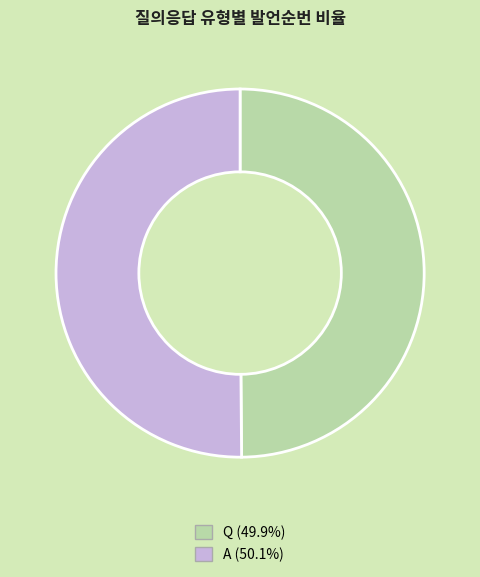

The A slice represents 50% of the pie. True or false?

True